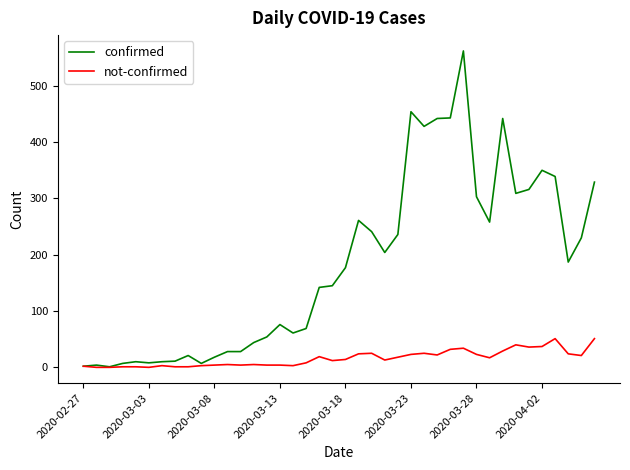

Rank the series by their average value, from highest to lowest.

confirmed, not-confirmed